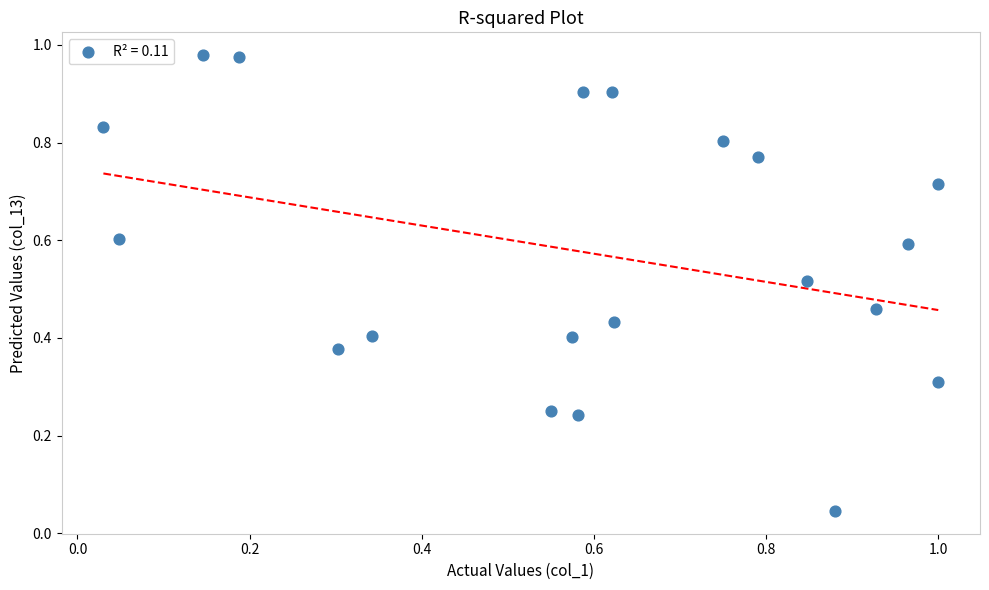

What is the range of Y values (max minus min)?

0.9